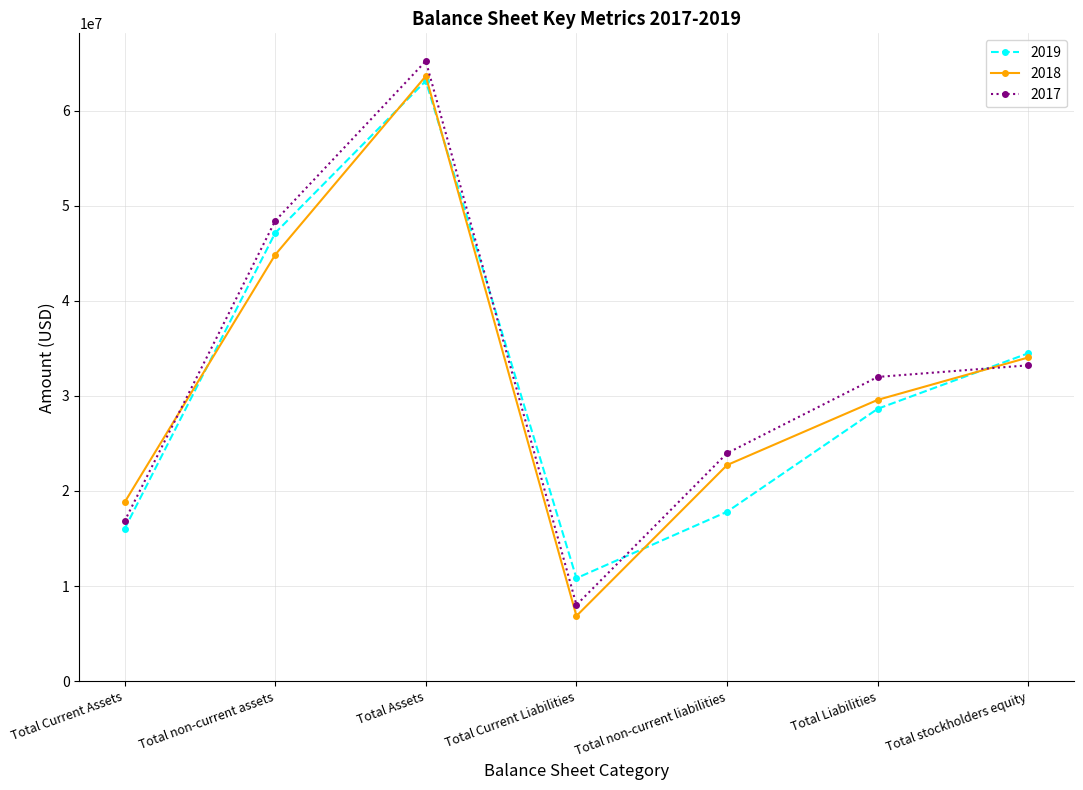

How many categories are shown in the chart?

7